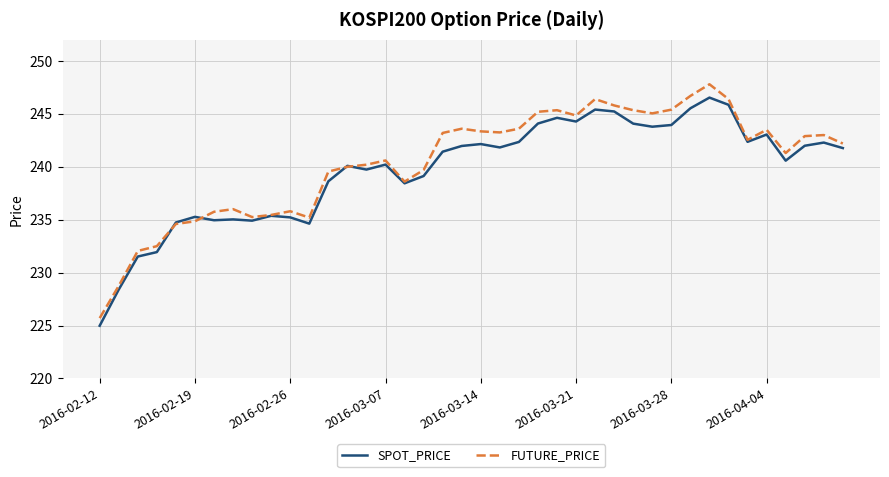

What is the minimum value shown in the chart?

225.0